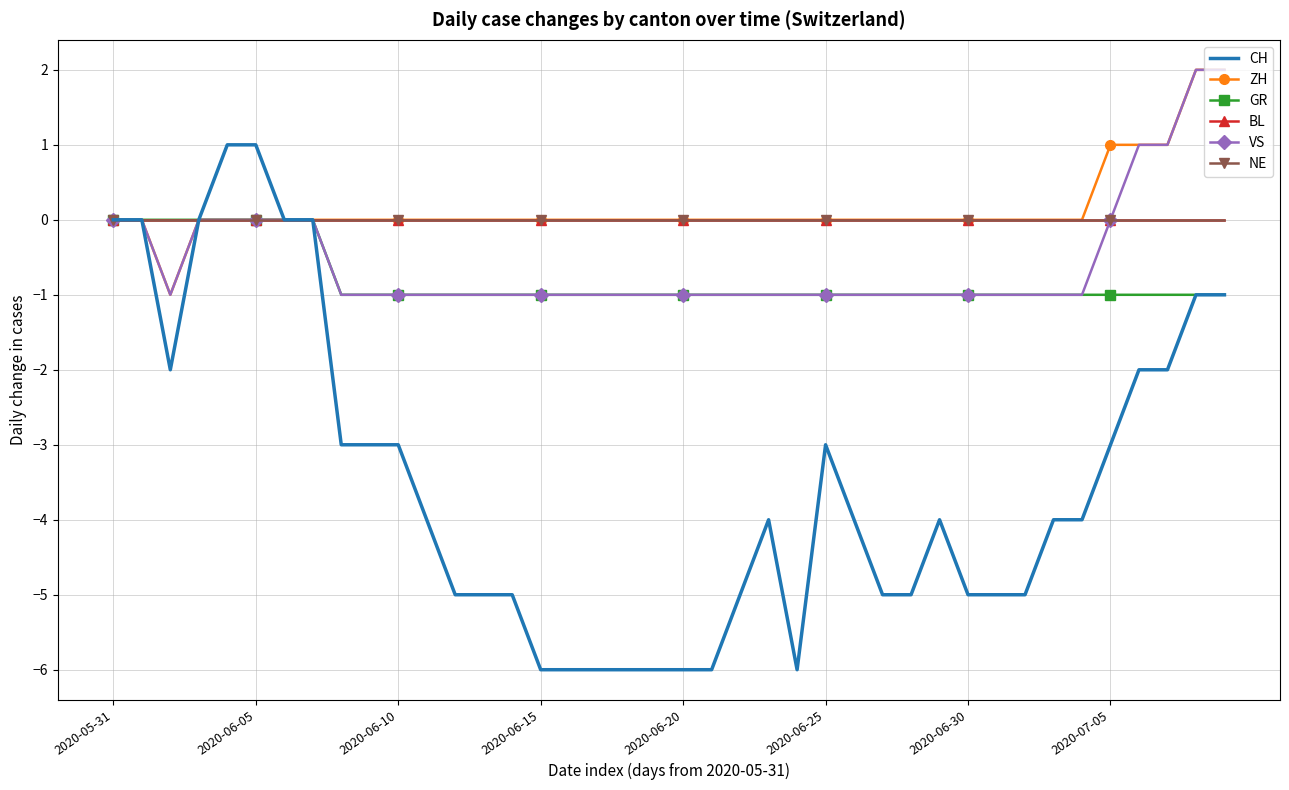

How many data points does each series have?

40